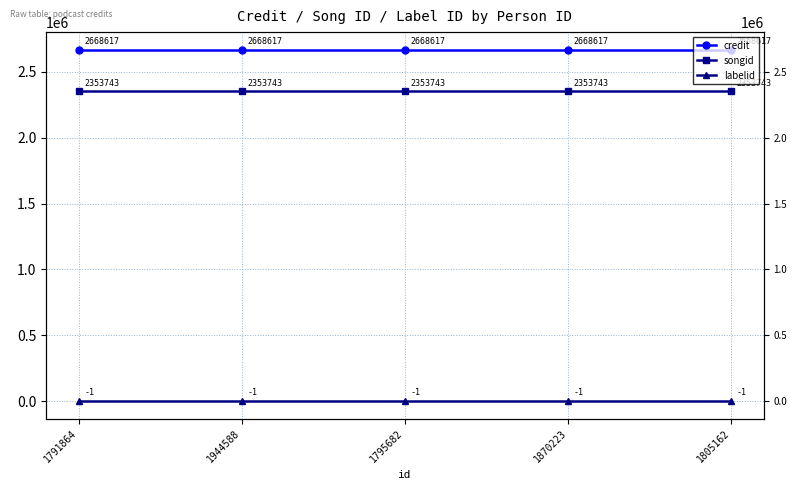

What is the value of the songid point at the 3rd from the left?

2353743